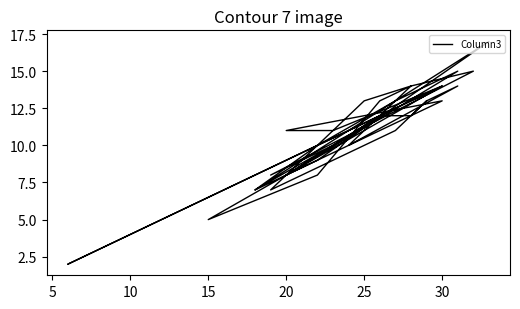

How many interior local valleys (lower than both neighbors) does the data have?

9